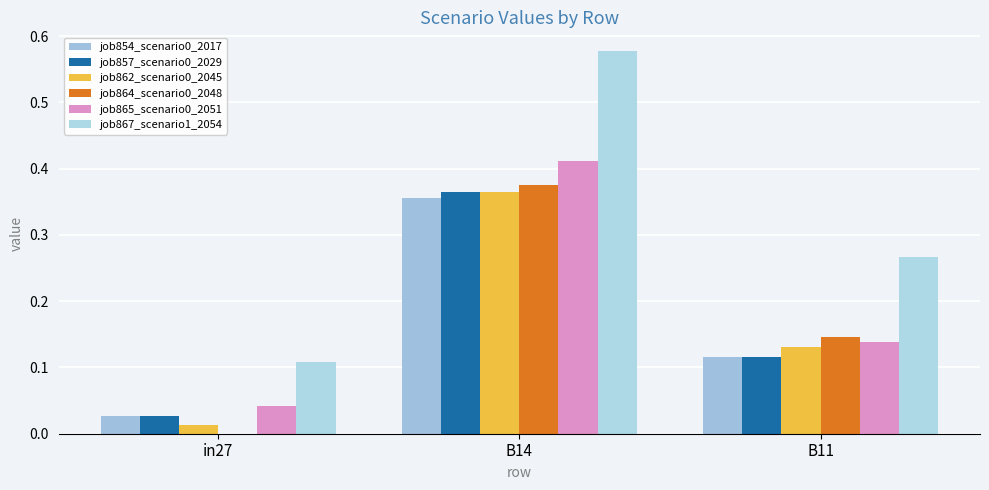

Which series changed the most between B14 and B11?

job867_scenario1_2054